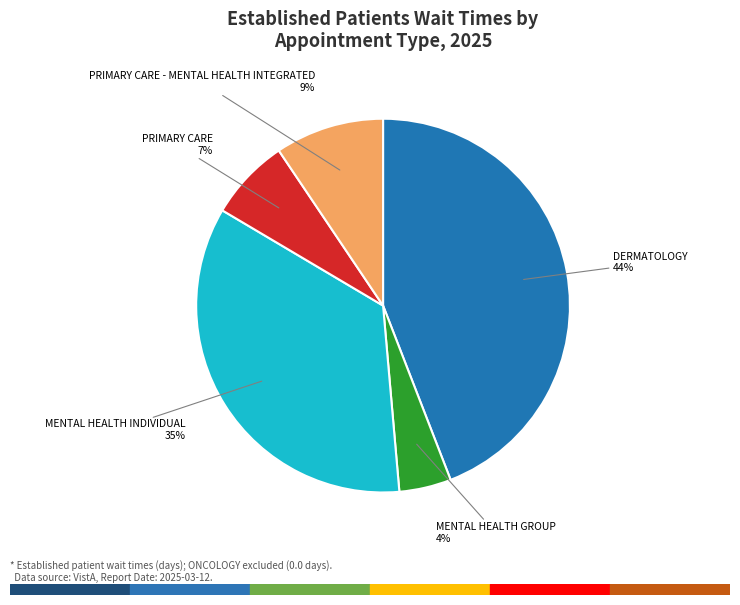

To the nearest percent, what is the difference between the largest and smallest slice percentages?

40%